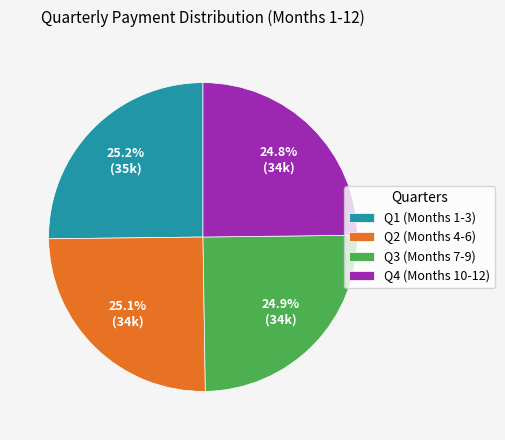

What is the ratio of the value at Q4 (Months 10-12) to the value at Q1 (Months 1-3)?

1.0